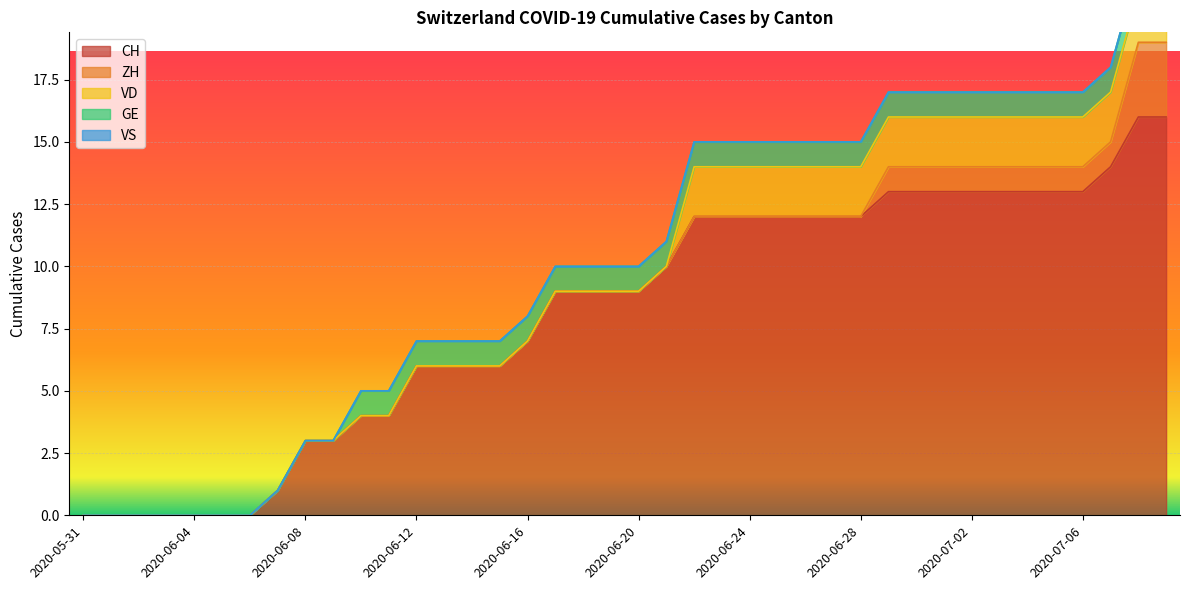

How many values in the CH series are below 9?

17